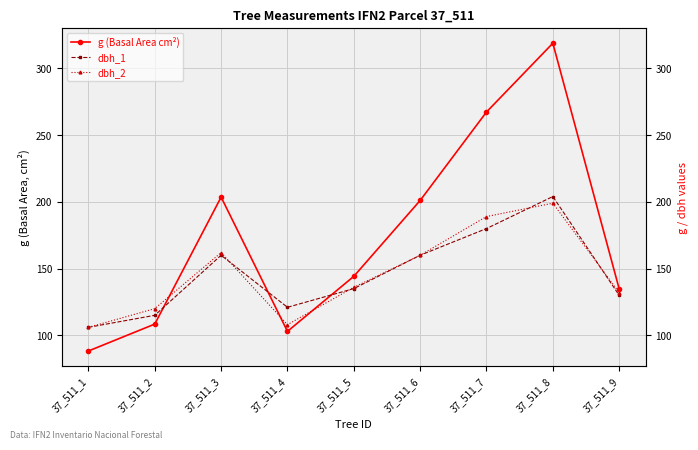

Rank the categories by dbh_2 value from highest to lowest.

37_511_8, 37_511_7, 37_511_3, 37_511_6, 37_511_5, 37_511_9, 37_511_2, 37_511_4, 37_511_1